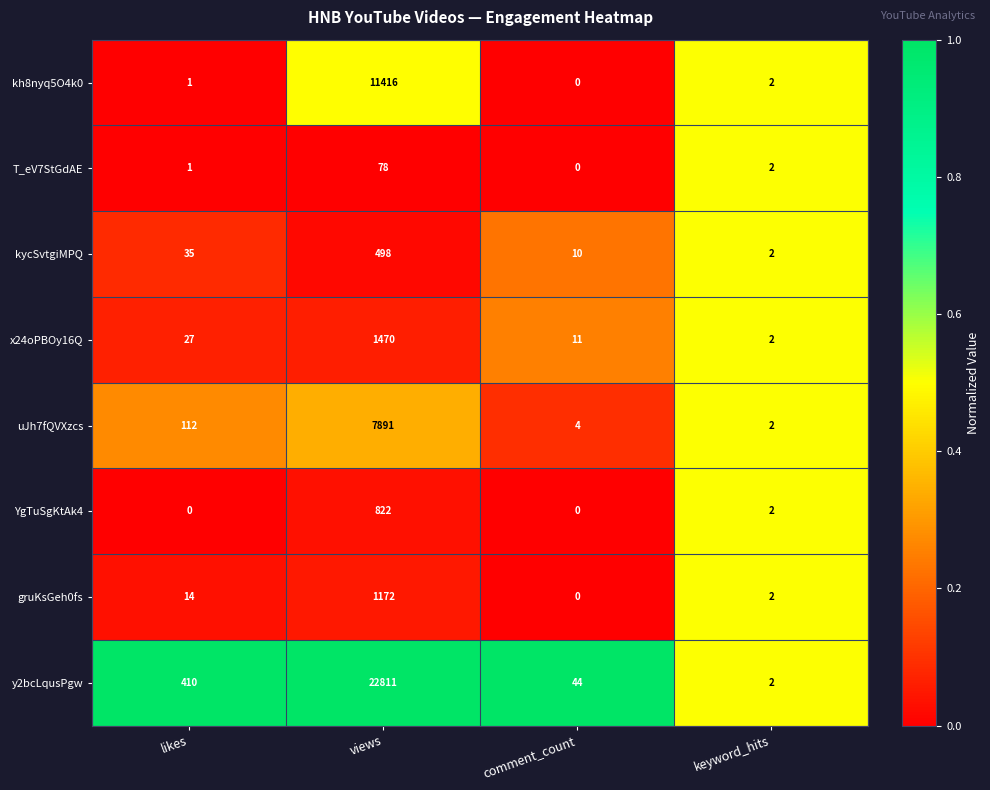

What is the spread (max minus min) of values at likes?

410